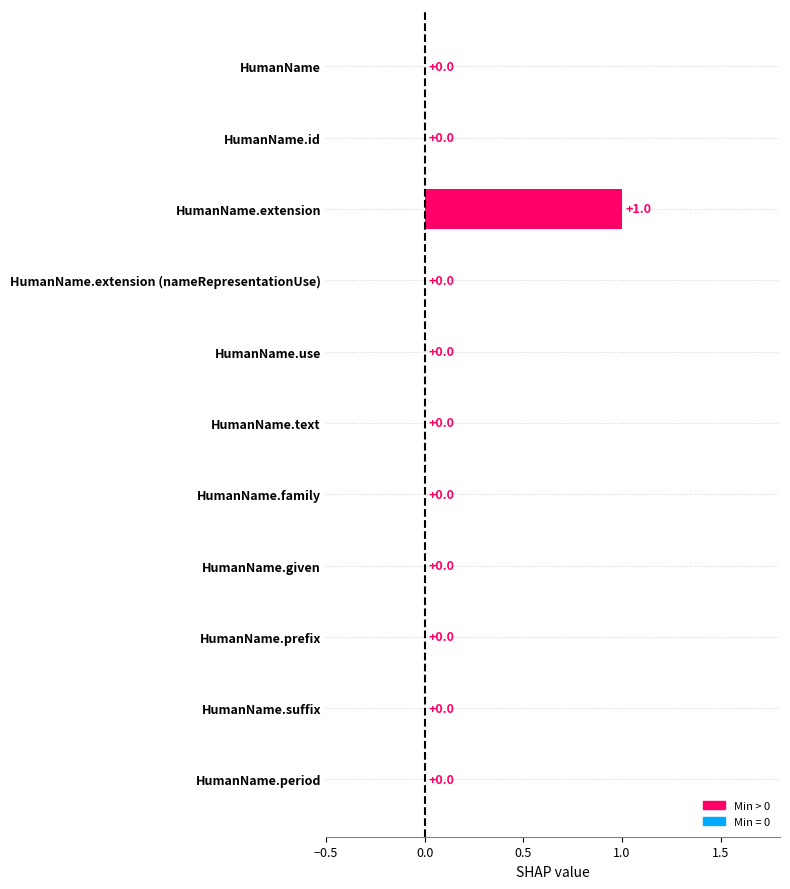

The value at HumanName.prefix is 1. True or false?

False